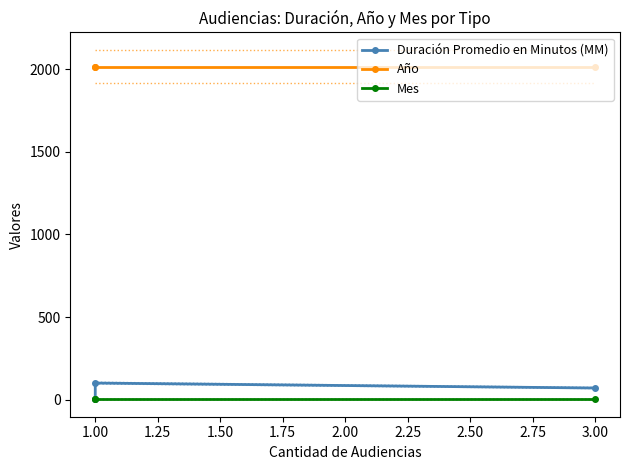

How many data points in Duración Promedio en Minutos (MM) are above 70?

1